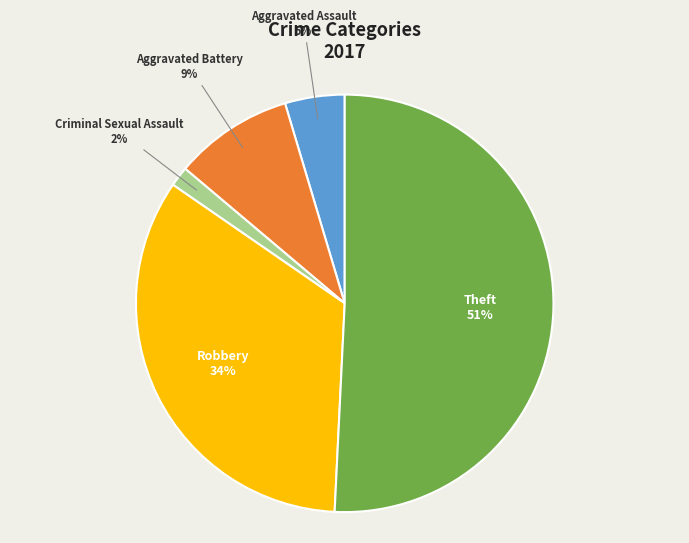

Combined, do Aggravated Battery and Aggravated Assault account for over 50%?

No